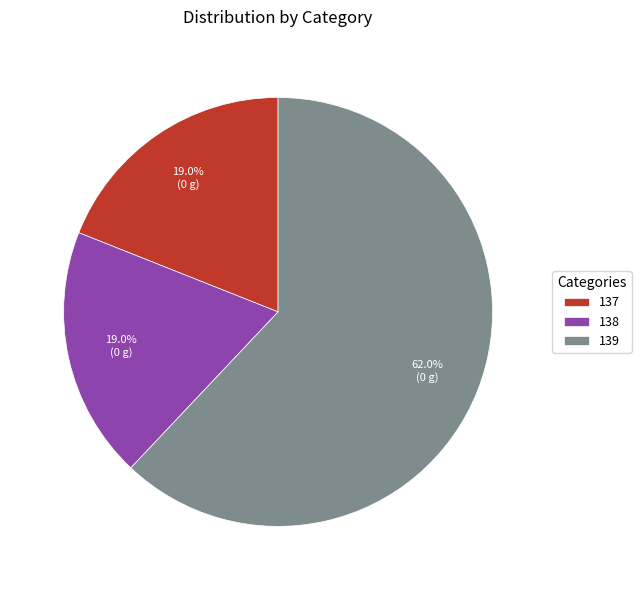

What is the largest slice in the pie chart?

139